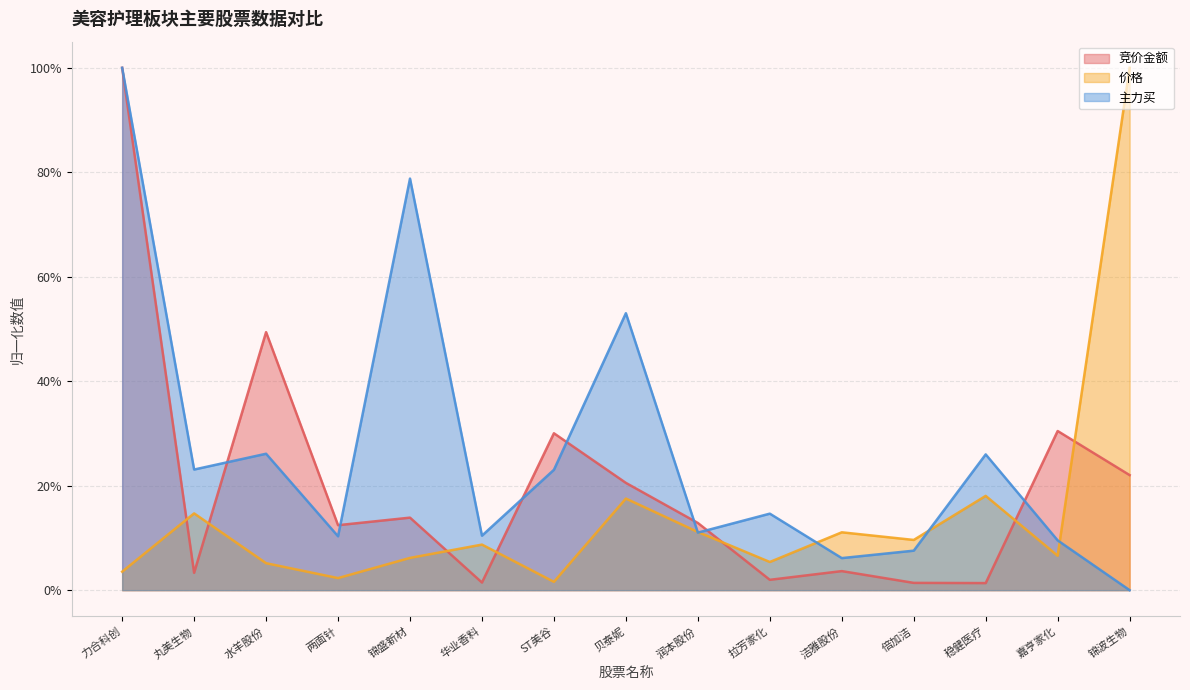

True or false: 主力买 has a value of 0.2 at 华业香料.

False